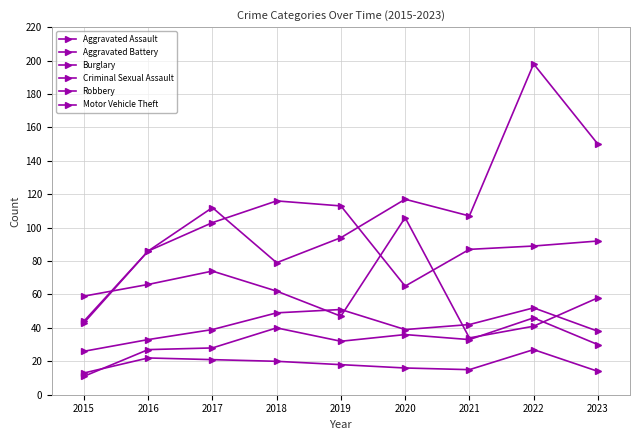

What is the total value across all series at 2017?

377